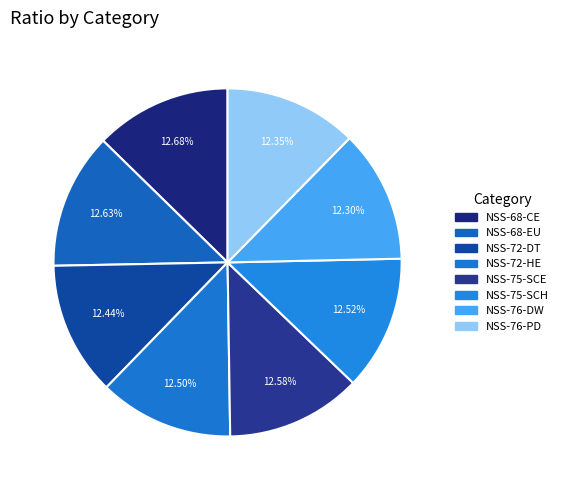

What percentage do NSS-75-SCH and NSS-68-EU together represent?

25.1%